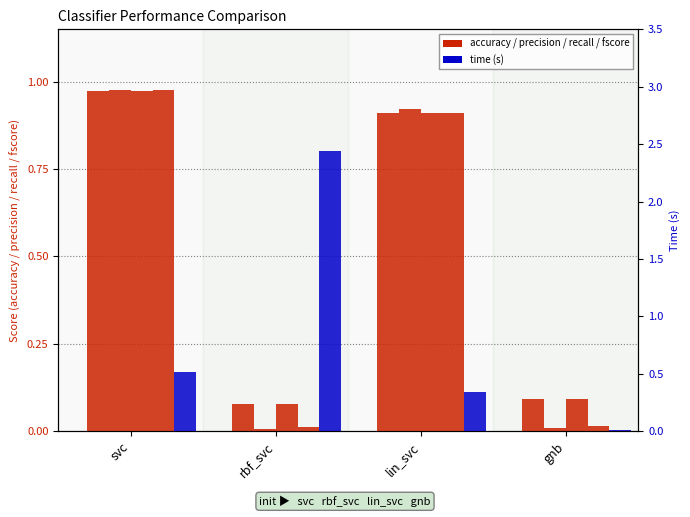

Reading left to right, extract all data points from this chart.

accuracy: svc=1.0	rbf_svc=0.1	lin_svc=0.9	gnb=0.1
time: svc=0.5	rbf_svc=2.4	lin_svc=0.3	gnb=0.0